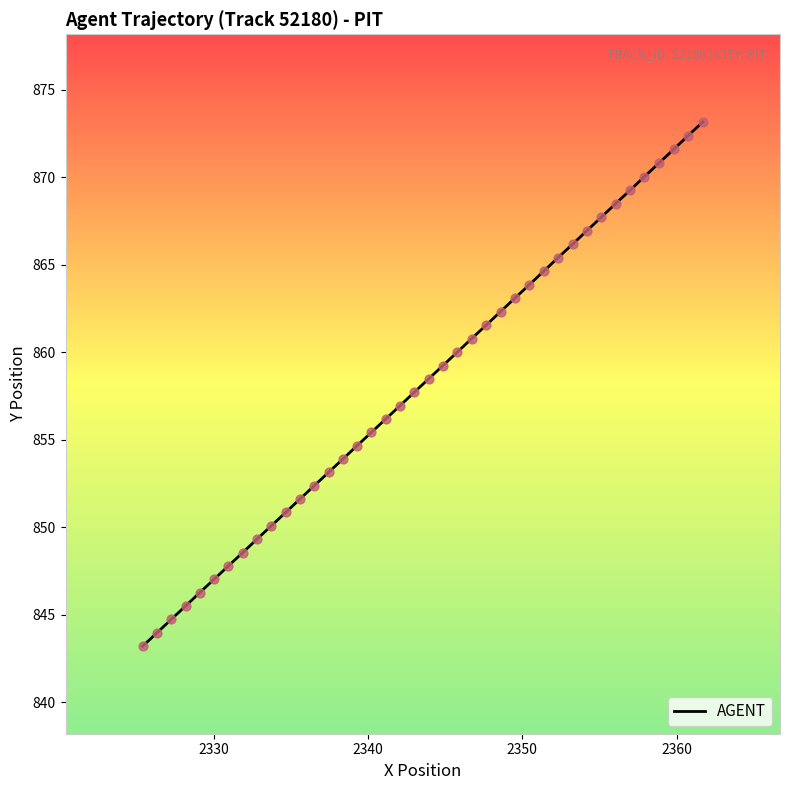

What is the greatest value displayed?

873.2